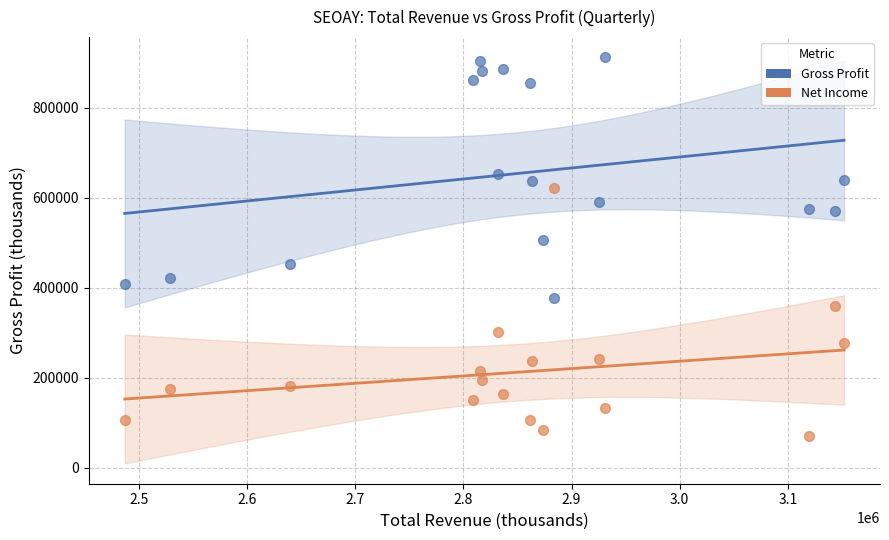

Across all series, what Y value is closest to 491350?

506000